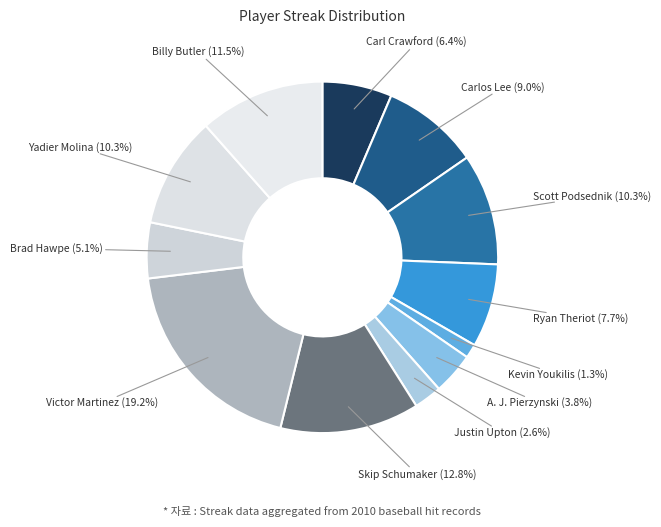

Which category has the smallest portion of the pie?

Kevin Youkilis